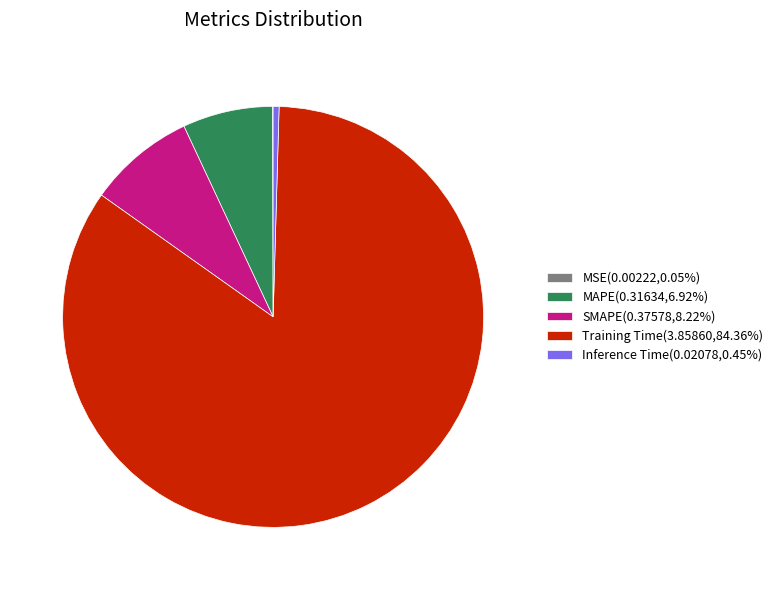

Is there a majority slice in this chart?

Yes